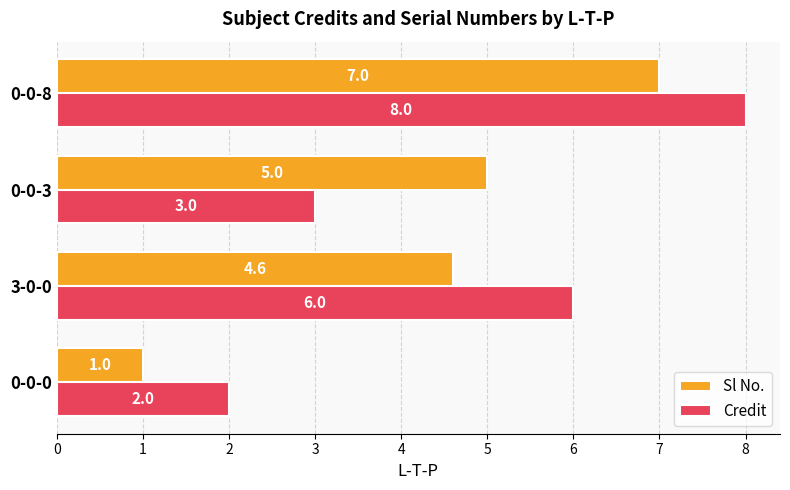

Rank the series by their average value, from lowest to highest.

Sl No., Credit